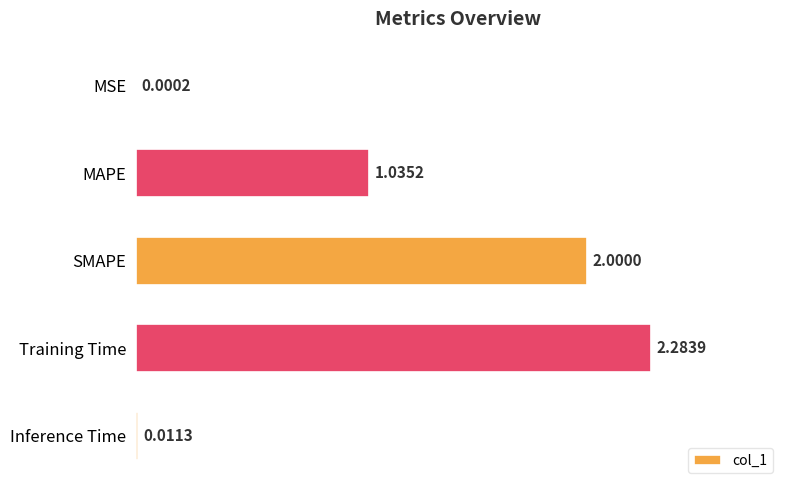

Are the bars horizontal?

Yes